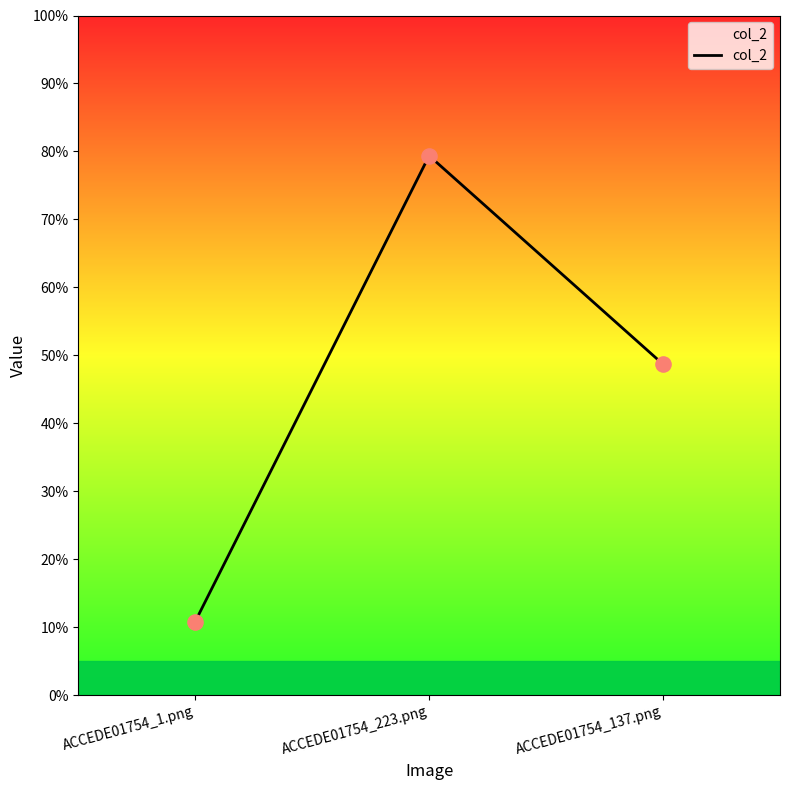

Which has a higher value, ACCEDE01754_223.png or ACCEDE01754_137.png?

ACCEDE01754_223.png